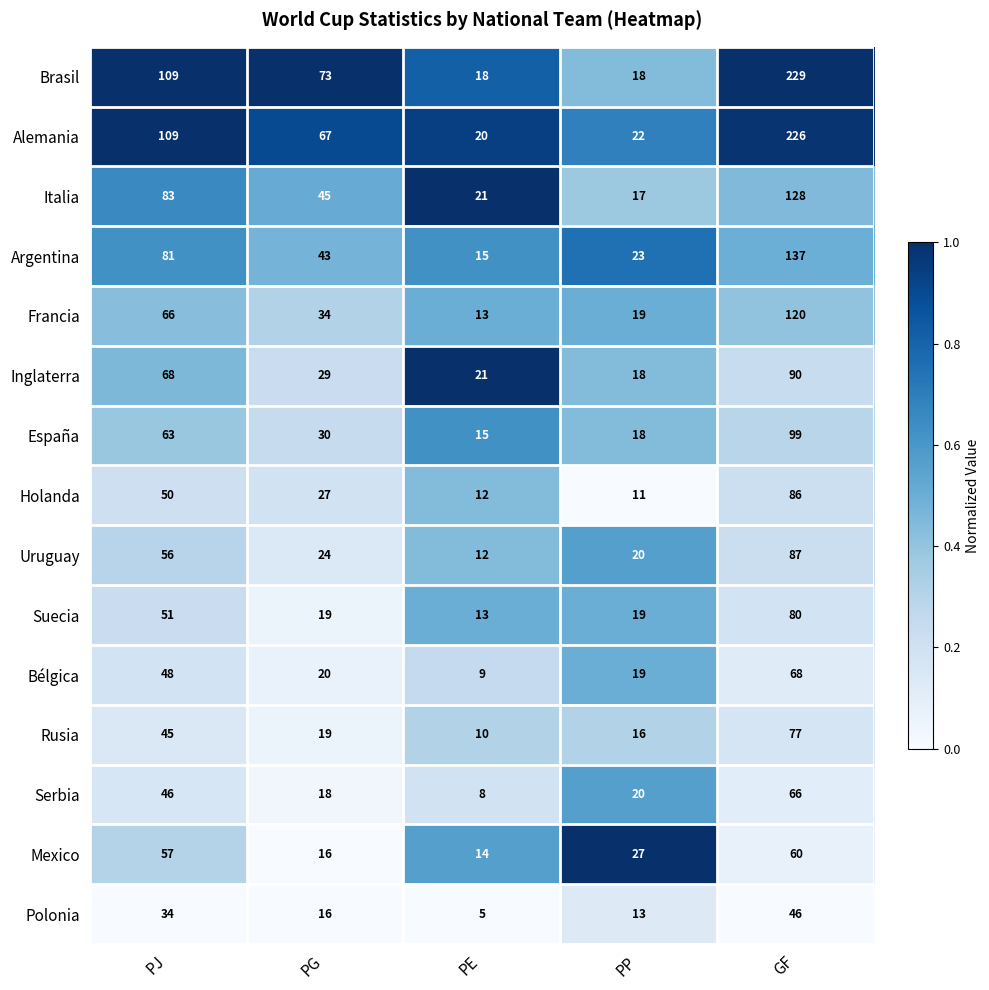

Is it true that Rusia equals 4 at PP?

False